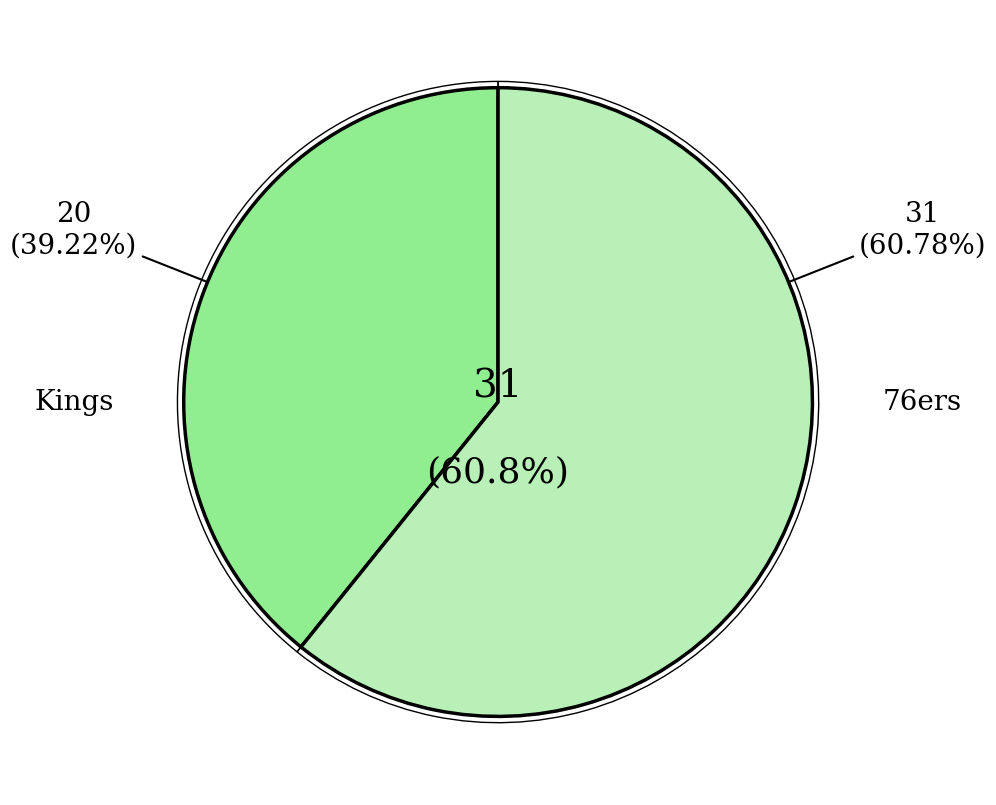

To the nearest percent, what is the average slice percentage?

50%